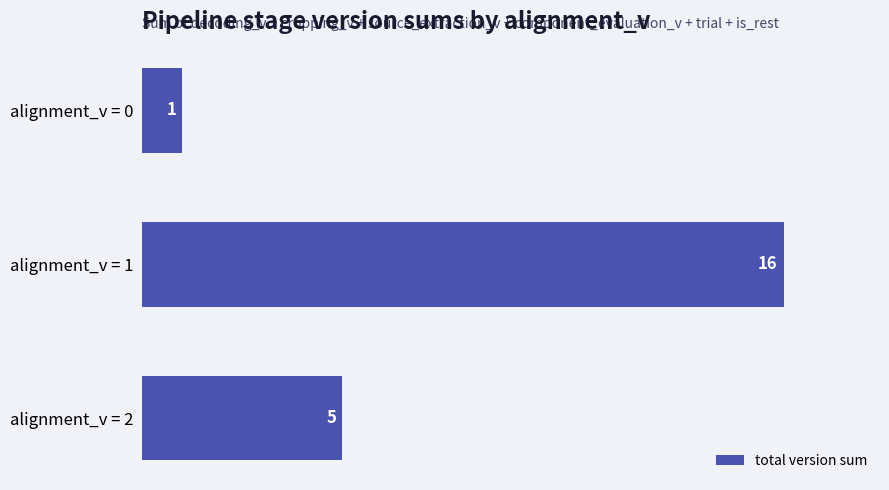

Between alignment_v = 2 and alignment_v = 1, which is larger?

alignment_v = 1